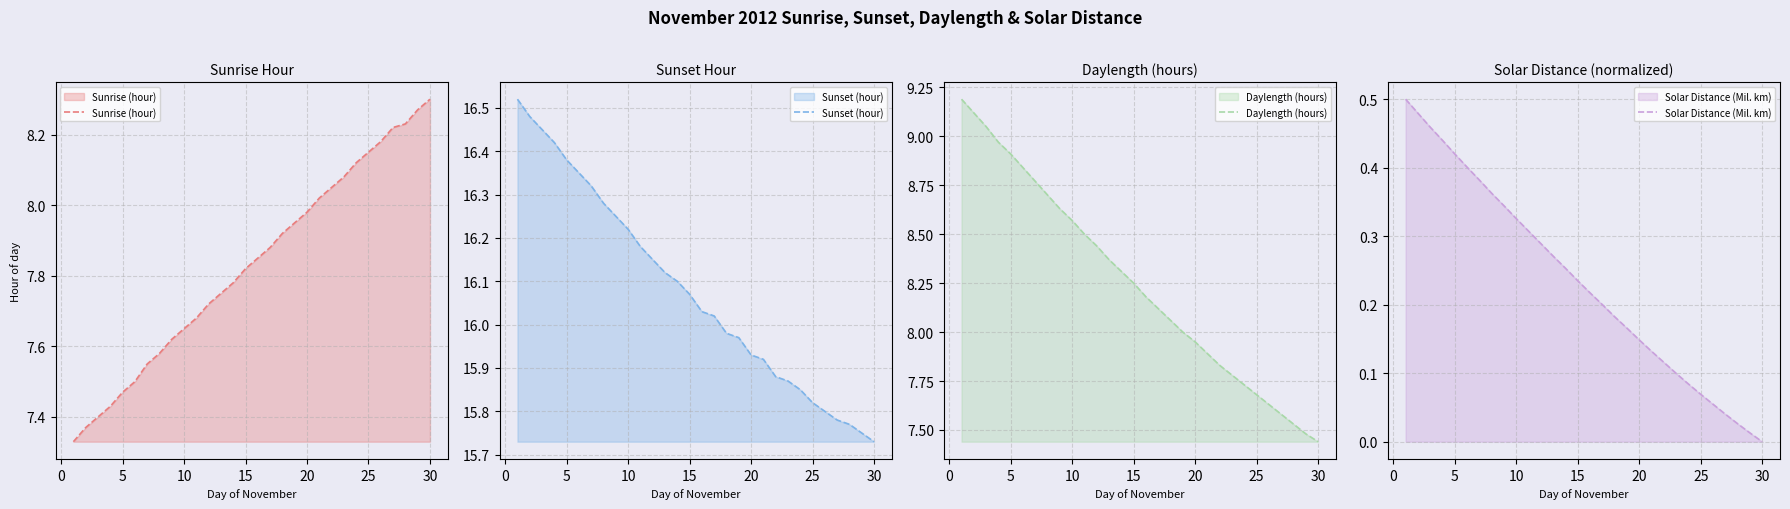

At which label does Sunset (hour) reach its minimum?

30